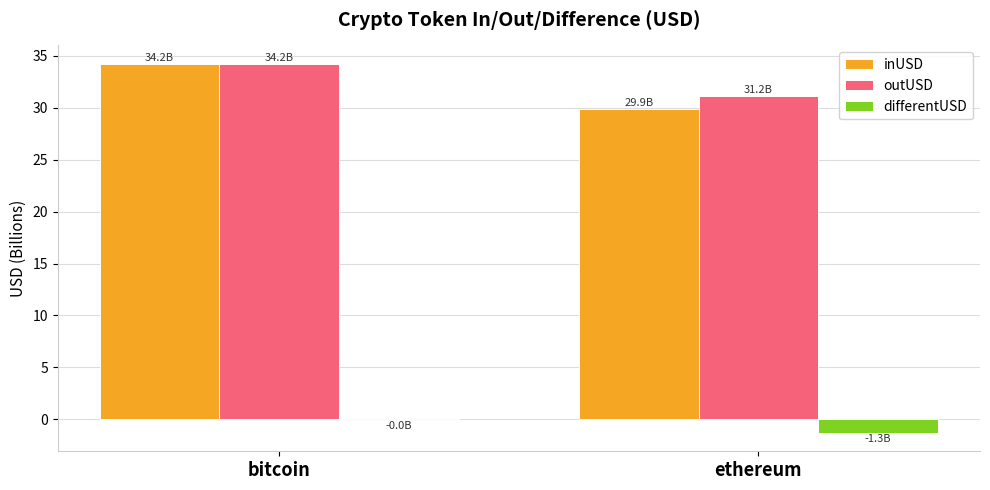

Is the value of inUSD at ethereum greater than the value of differentUSD at ethereum?

Yes